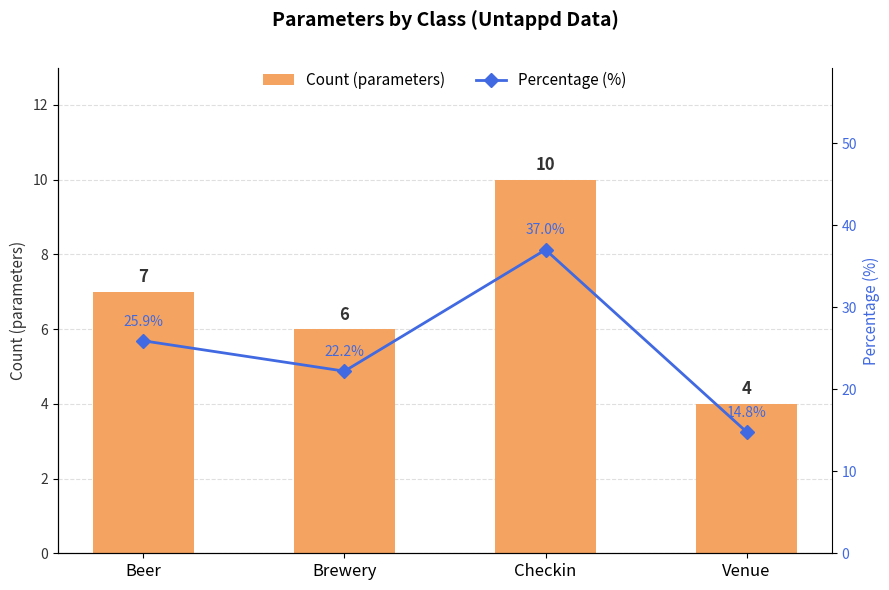

What is the value of the Count (parameters) bar at the 4th from the left?

4